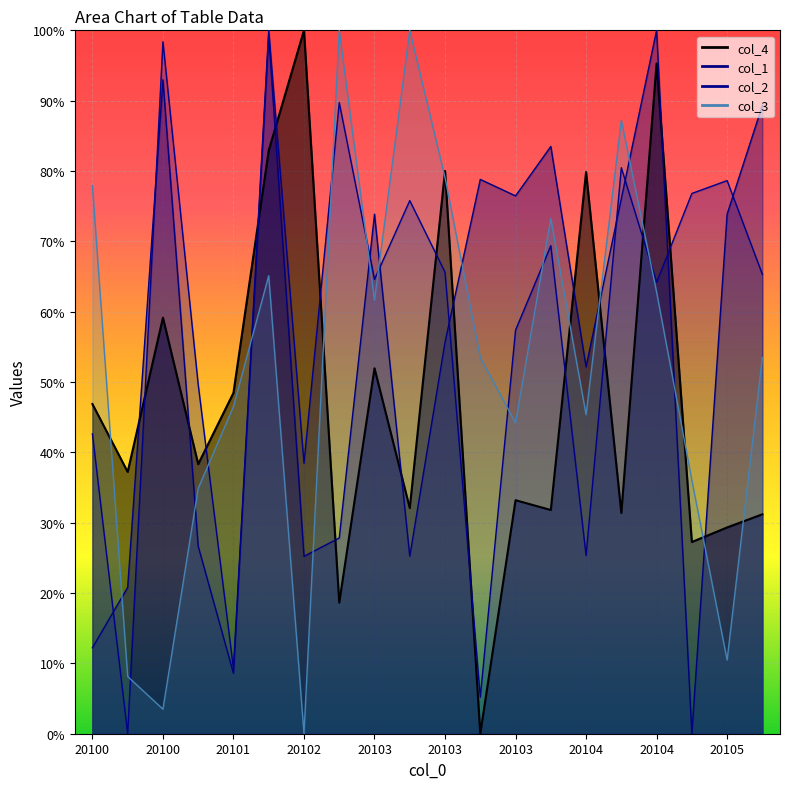

Which category has the lowest value in the col_3 series?

20102